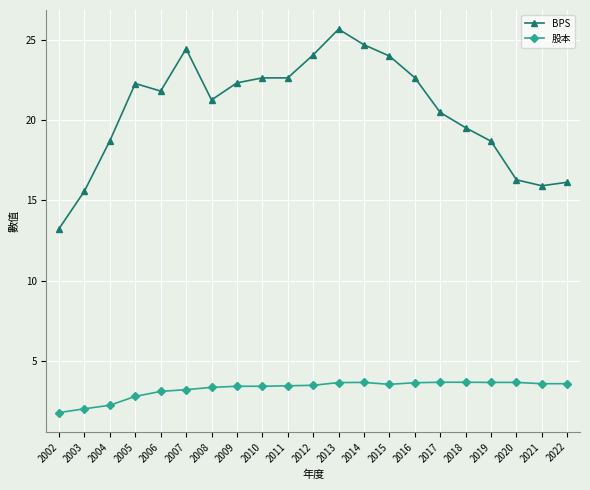

What is the difference between the BPS values at 2021 and 2016?

6.7